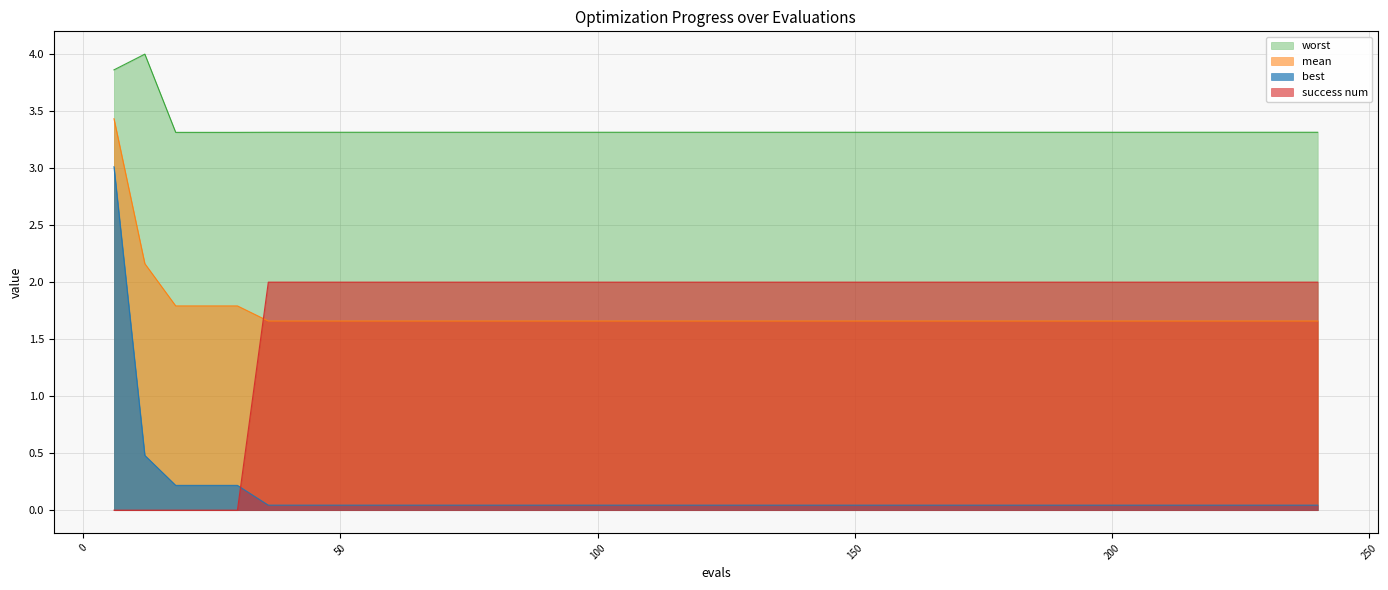

List the series in order of their peak value, highest first.

worst, mean, best, success num